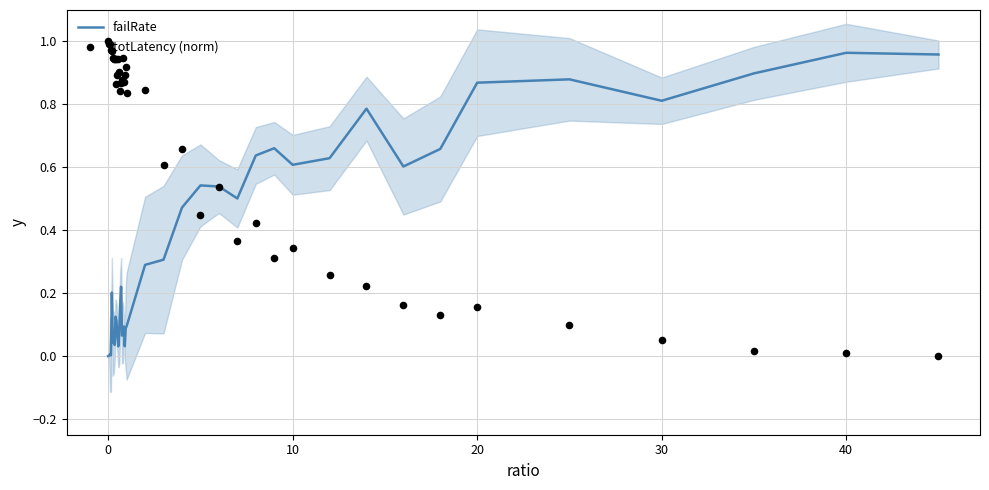

Which series contains the lowest Y value?

failRate